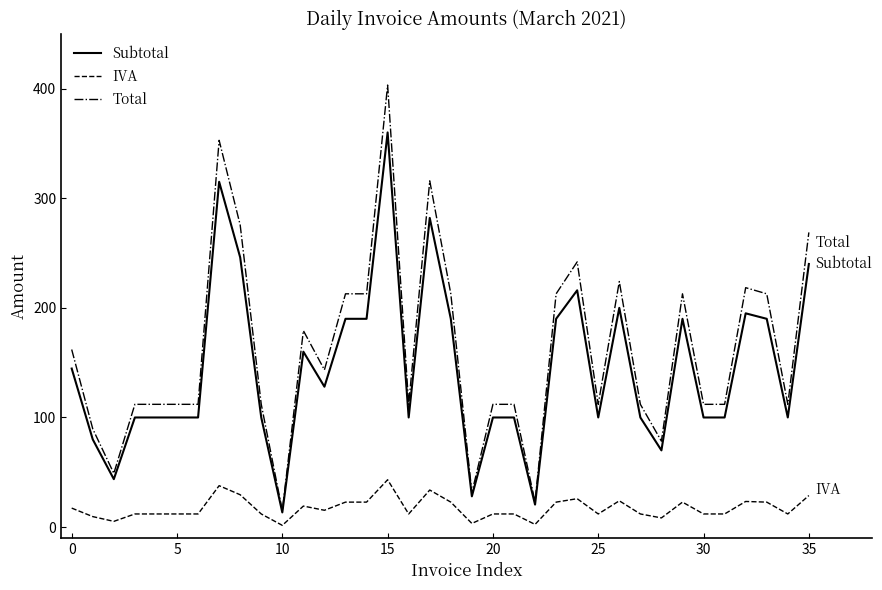

Which series has the largest range (max minus min)?

Total